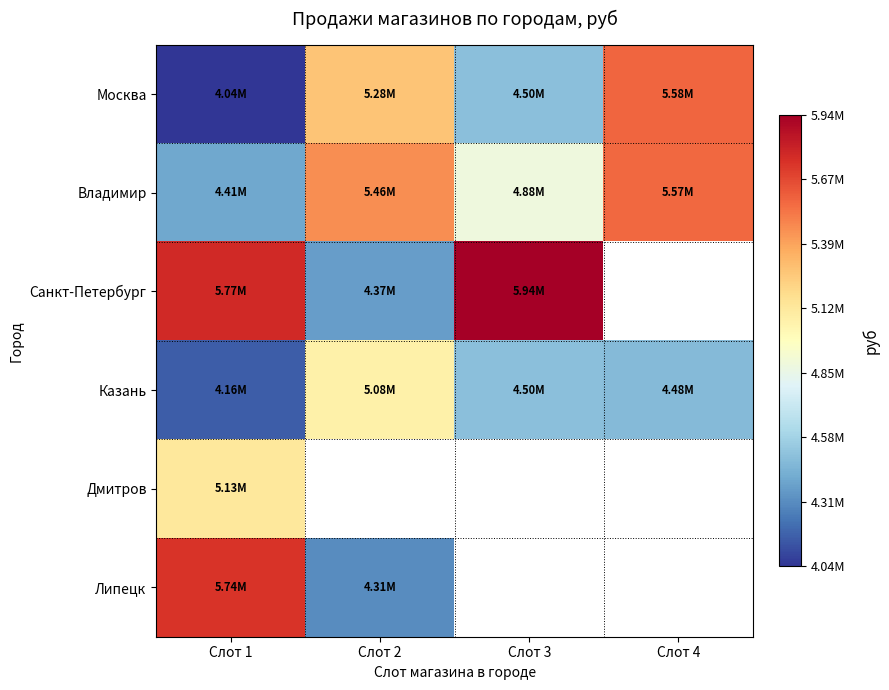

Between Слот 3 and Слот 4, which series saw the biggest shift?

Москва